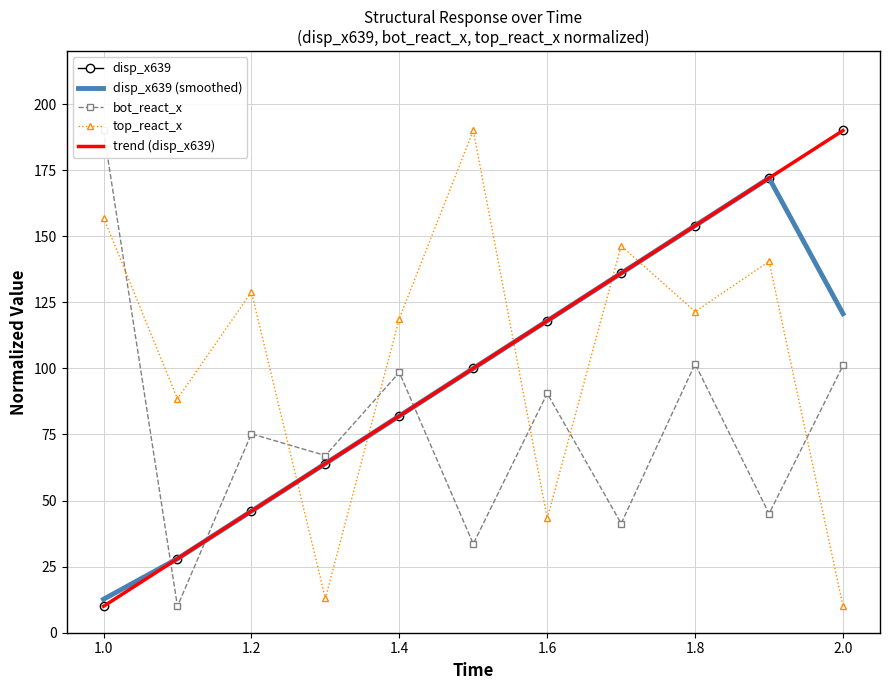

What is the difference between the maximum and second lowest values in the disp_x639 series?

162.0